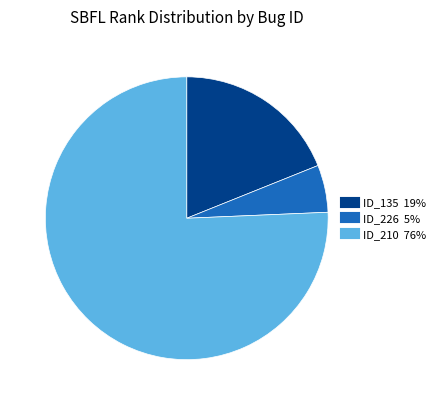

Count the number of slices in the pie.

3